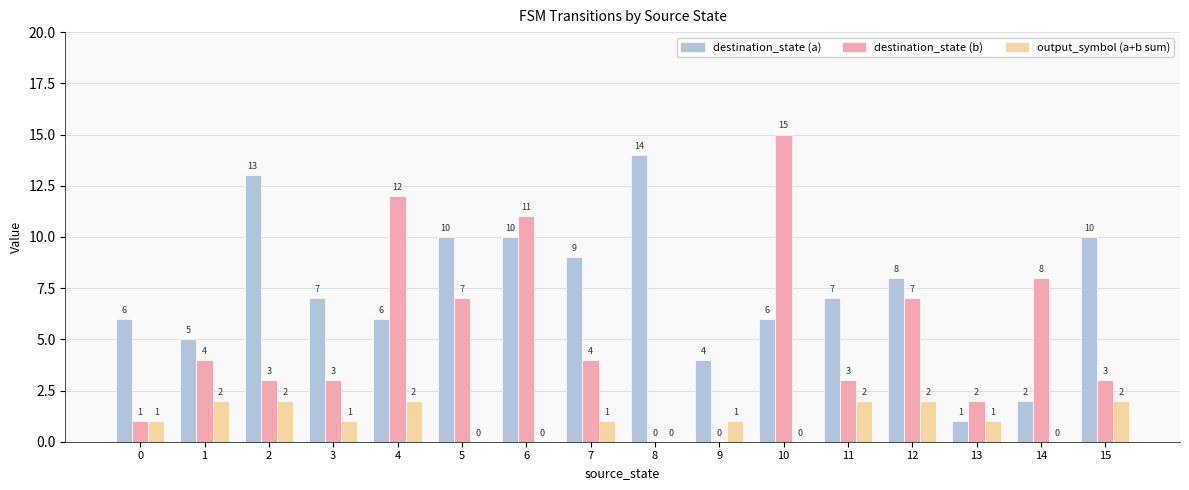

What is the average value of the output_symbol (a+b sum) series?

1